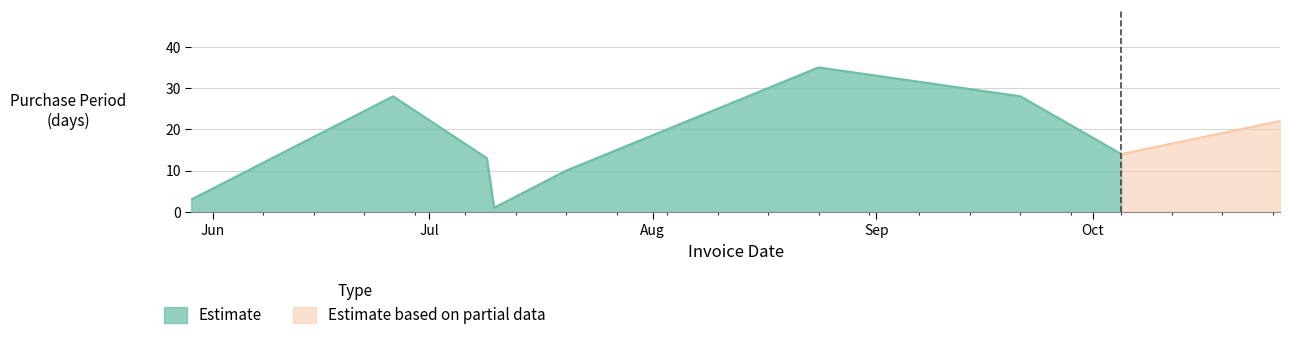

How many data points are above 14?

4